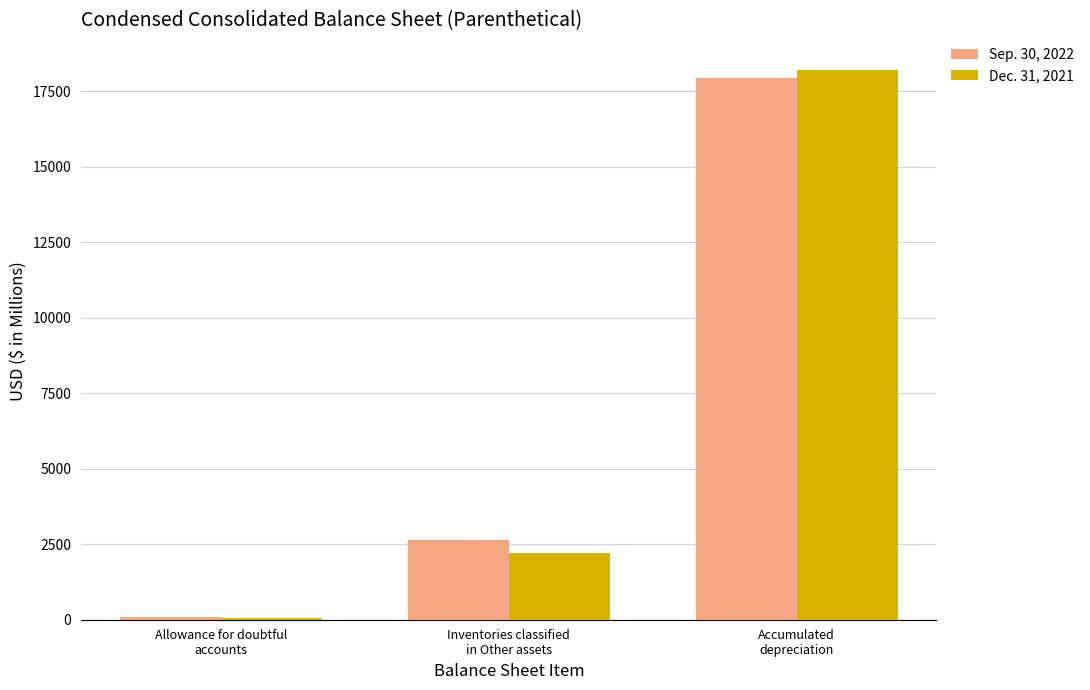

Which series has the widest spread of values?

Dec. 31, 2021